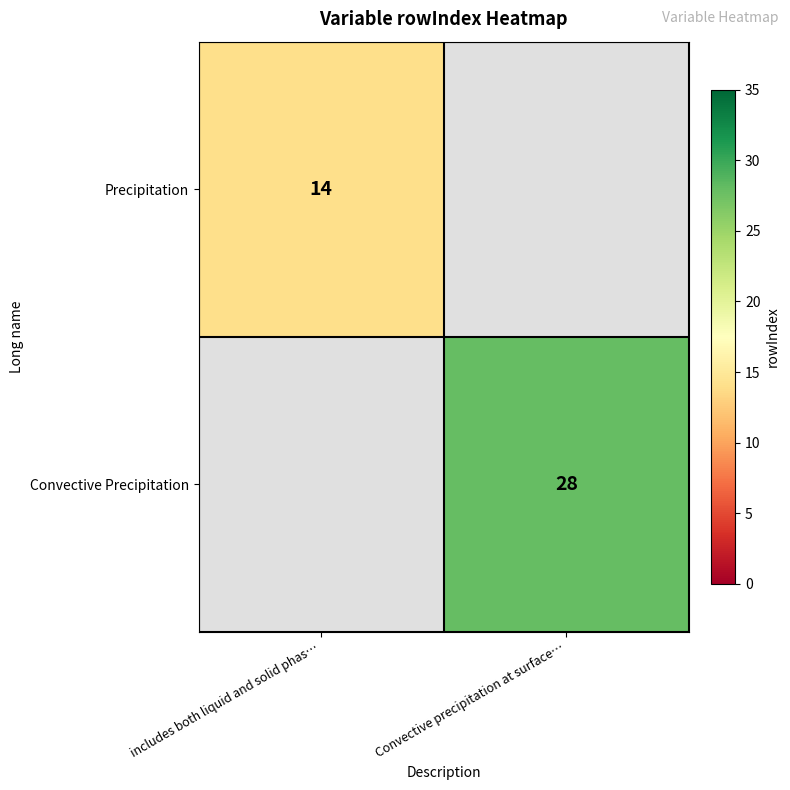

At how many categories does at least one series exceed 25?

1